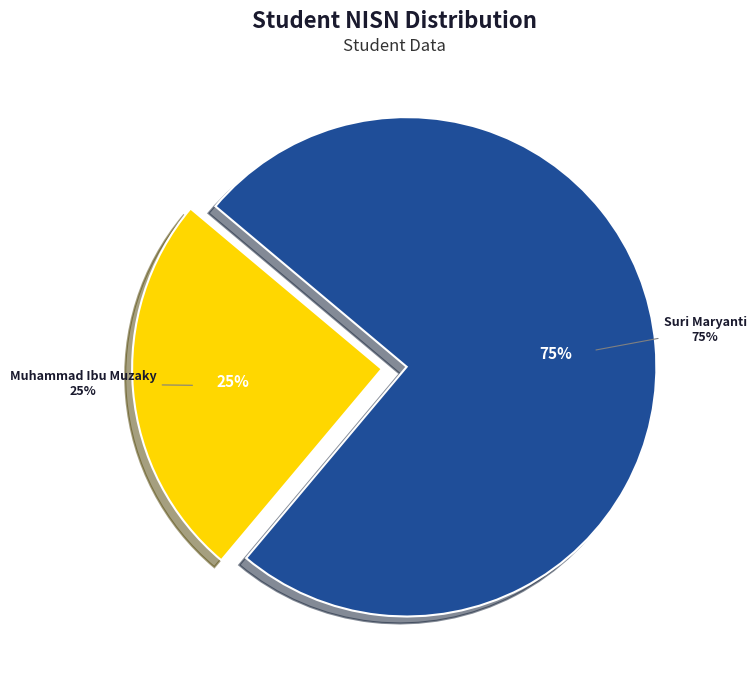

To the nearest percent, what is the average slice percentage?

50%